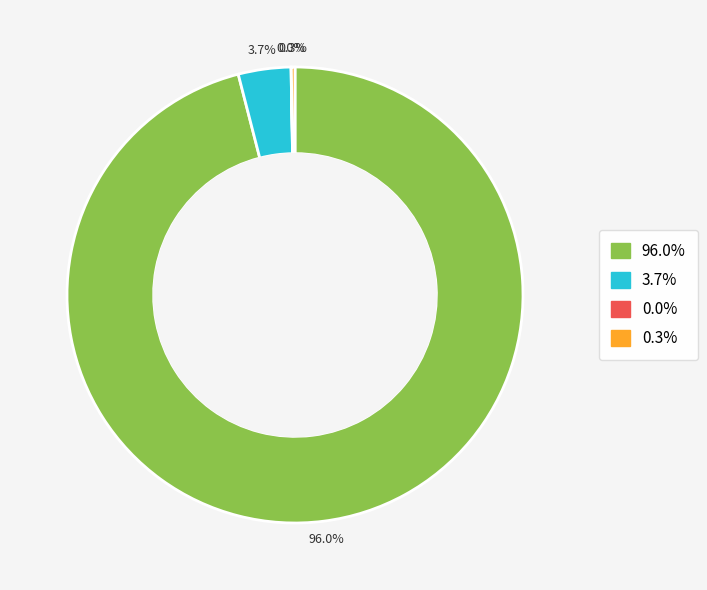

Is there any slice that represents more than half of the pie?

Yes